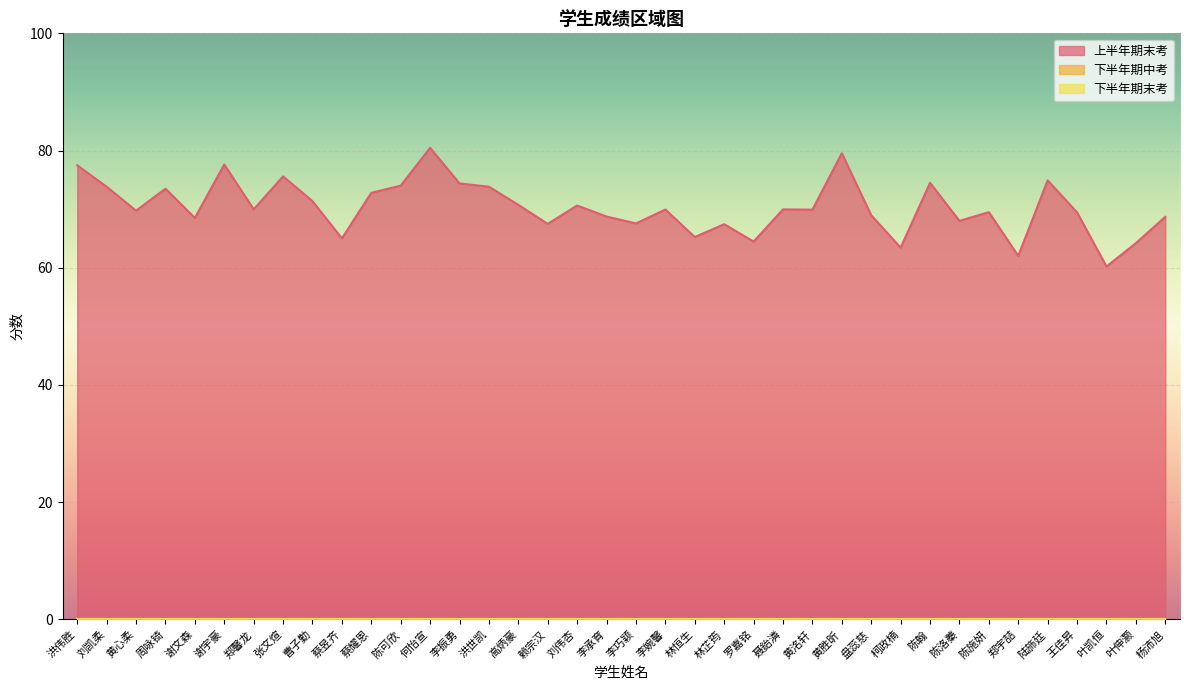

What is the sum of the 上半年期末考 values at 何怡宣 and 赖宗汉?

147.9